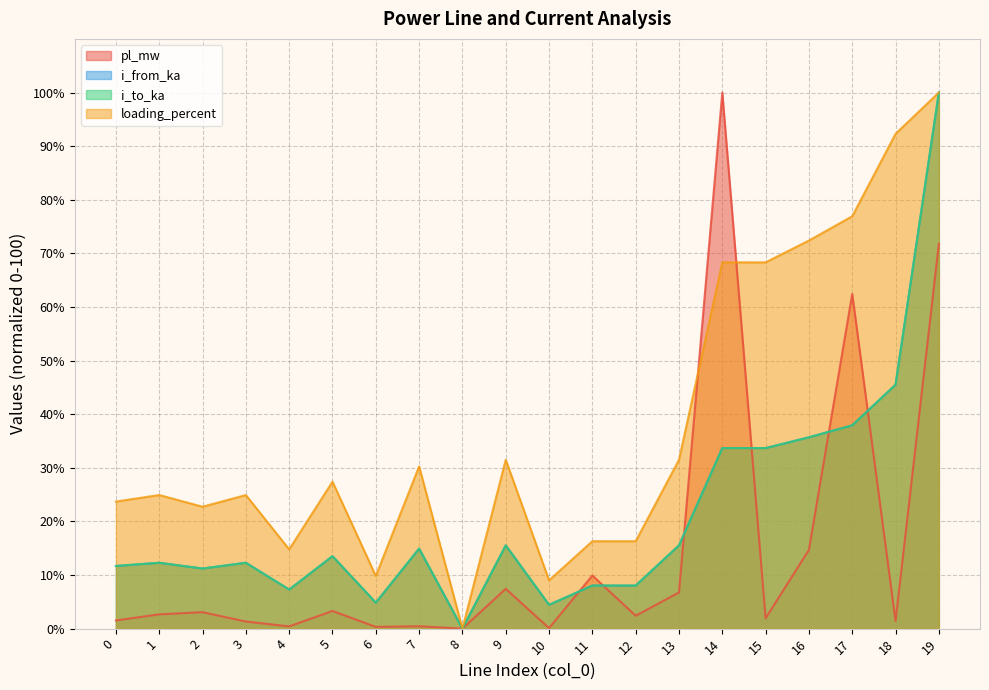

True or false: loading_percent and i_to_ka intersect in this chart.

False